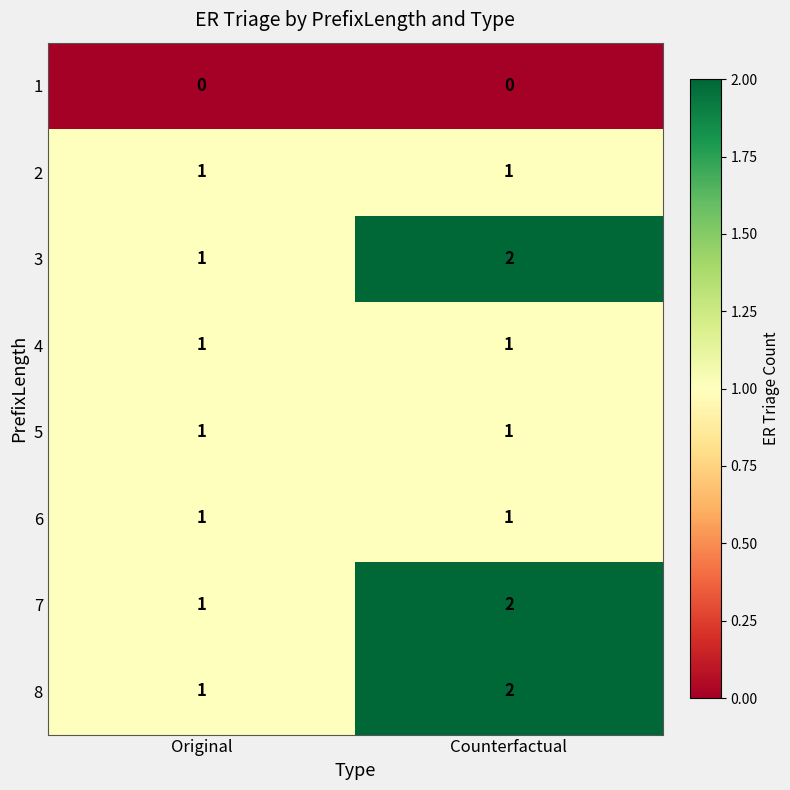

What is the sum of the 8 values at Counterfactual and Original?

3